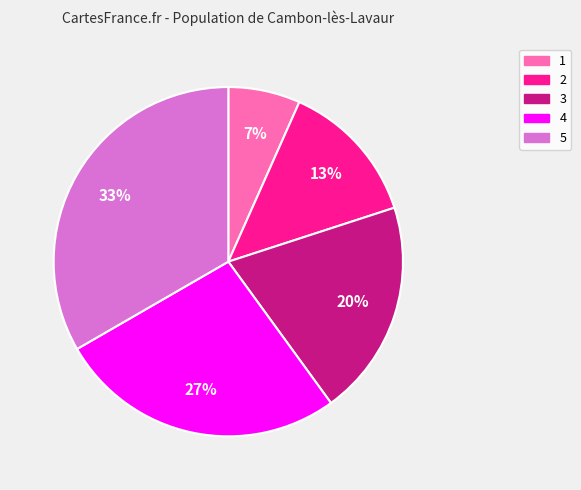

Which slice is the smallest?

1